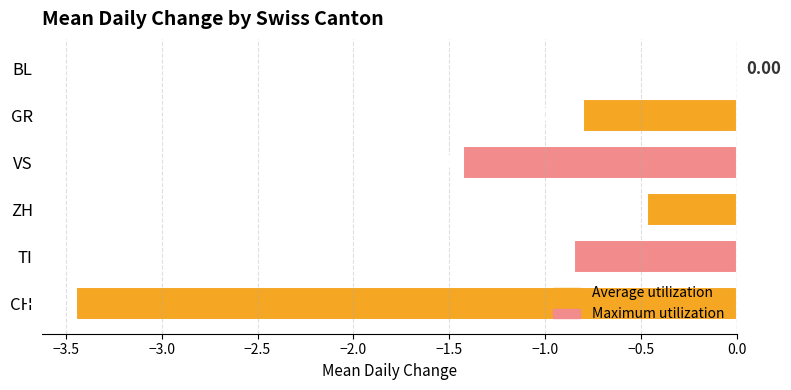

Between ZH and TI, which is larger?

ZH